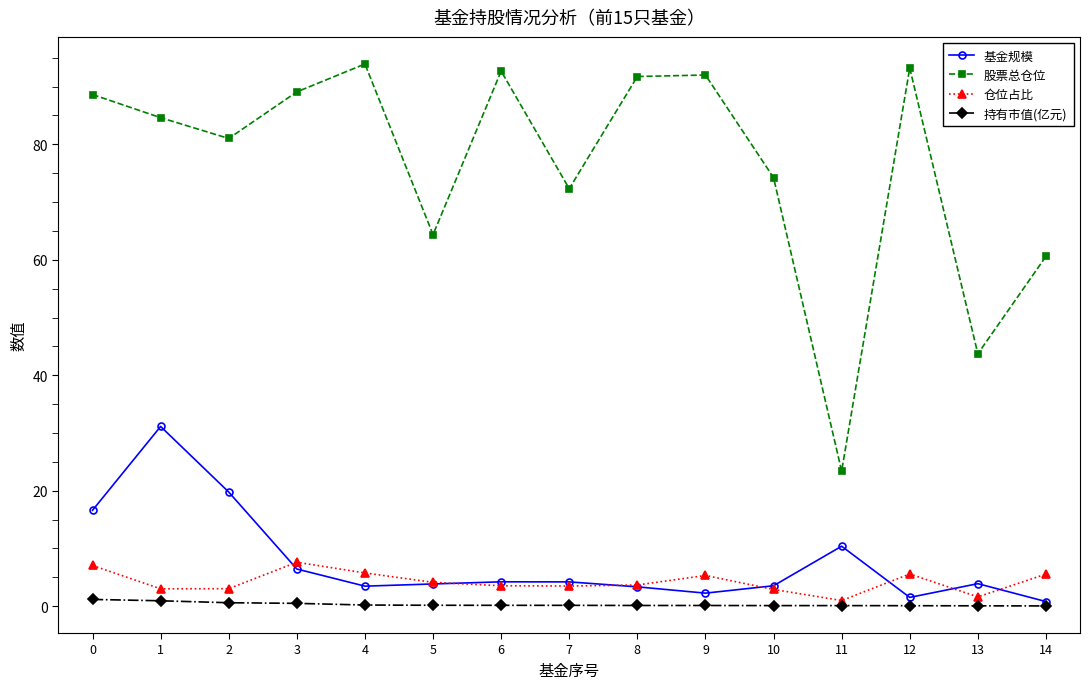

What is the value of the 基金规模 point at the 7th from the left?

4.2